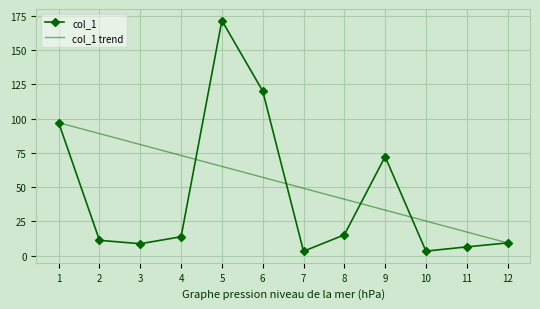

At 2, list the series in order from smallest to largest.

col_1, col_1 trend